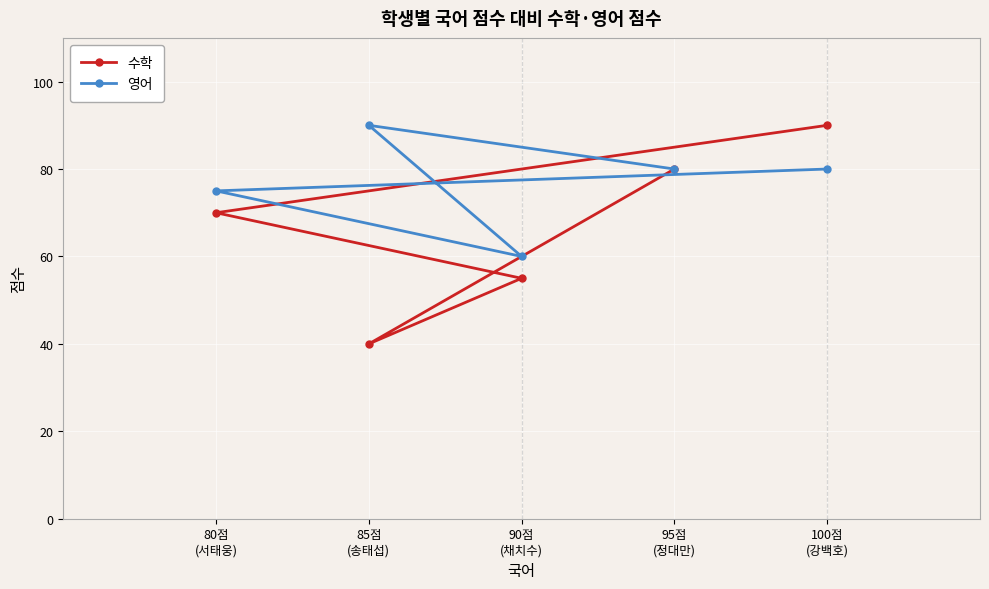

At which label does 수학 first exceed 70?

100점
(강백호)